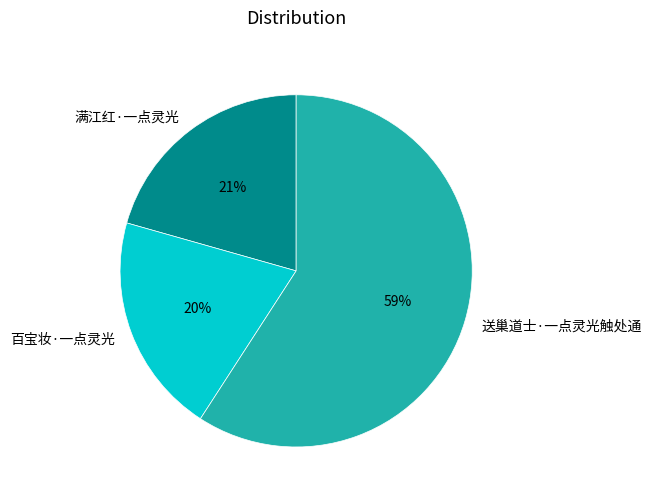

Is it true that 百宝妆·一点灵光 is 10% of the pie?

False